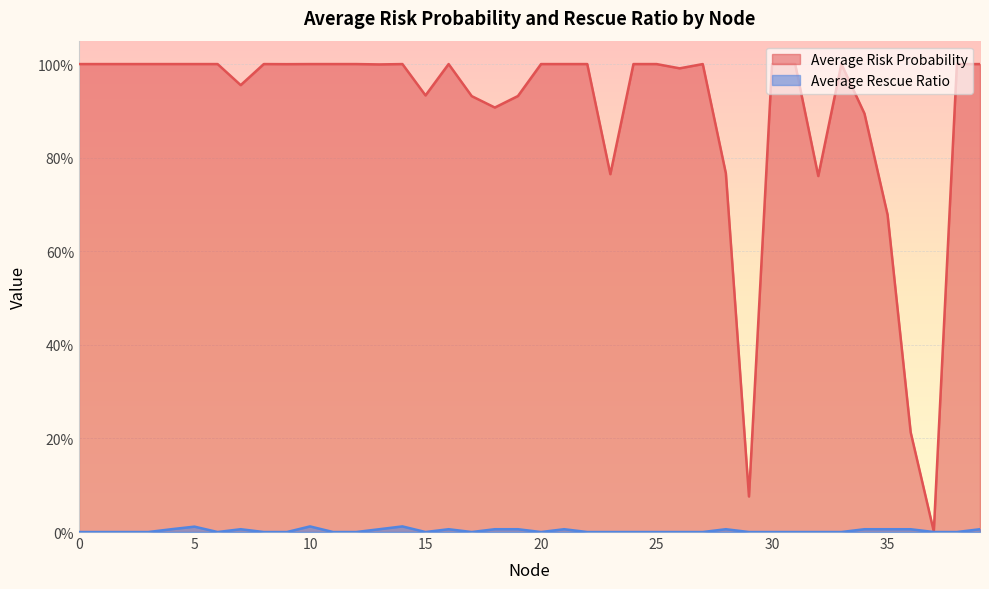

At how many categories does at least one series exceed 0?

40